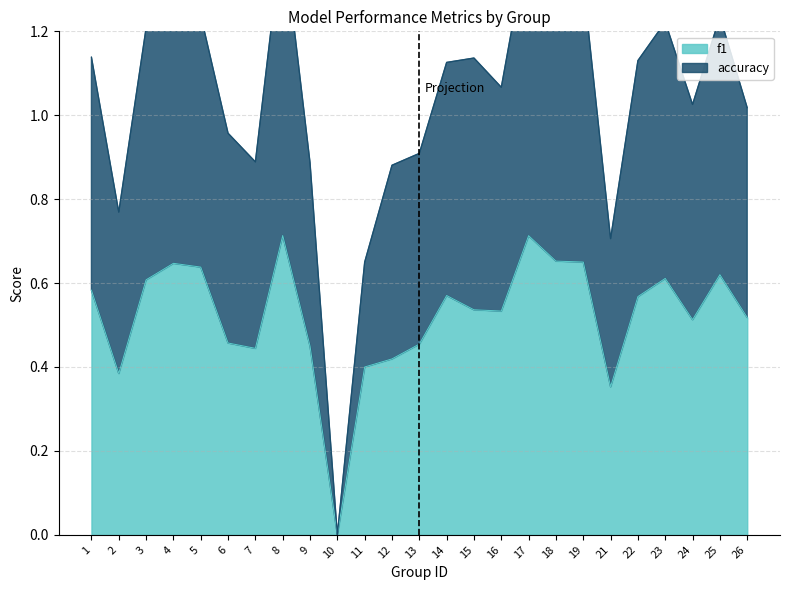

Reading left to right, what are all the values shown in this chart?

f1: 1=0.6	2=0.4	3=0.6	4=0.6	5=0.6	6=0.5	7=0.4	8=0.7	9=0.4	10=0.0	11=0.4	12=0.4	13=0.5	14=0.6	15=0.5	16=0.5	17=0.7	18=0.7	19=0.7	21=0.4	22=0.6	23=0.6	24=0.5	25=0.6	26=0.5
accuracy: 1=1.1	2=0.8	3=1.2	4=1.3	5=1.2	6=1.0	7=0.9	8=1.4	9=0.9	10=0.0	11=0.7	12=0.9	13=0.9	14=1.1	15=1.1	16=1.1	17=1.4	18=1.3	19=1.3	21=0.7	22=1.1	23=1.2	24=1.0	25=1.2	26=1.0